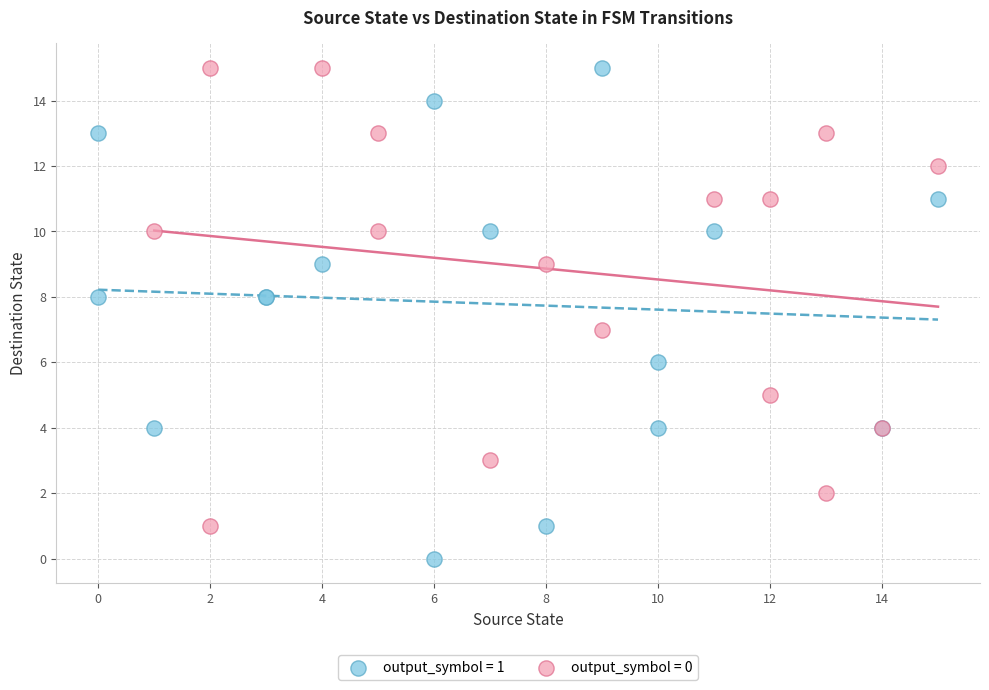

Which series has the largest Y range (max minus min)?

output_symbol = 1